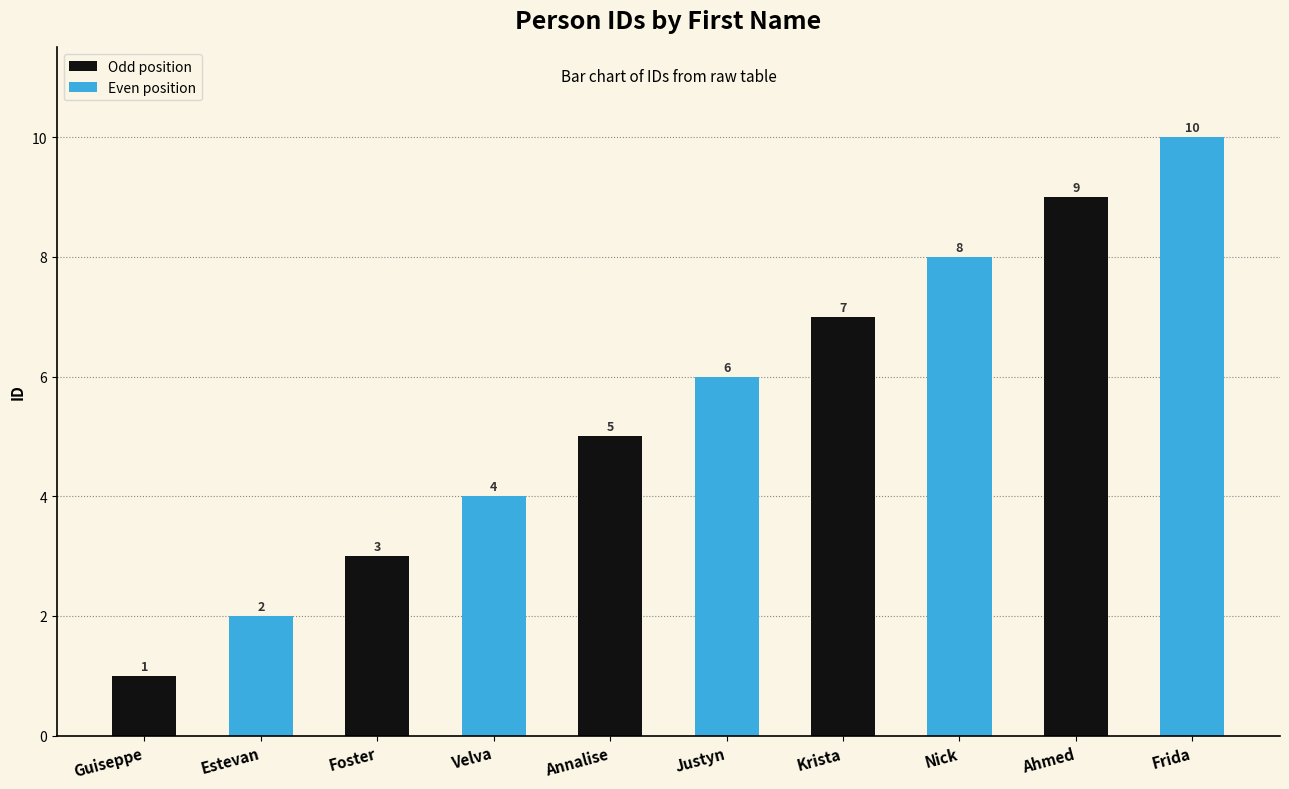

List the labels in order of value, largest first.

Frida, Ahmed, Nick, Krista, Justyn, Annalise, Velva, Foster, Estevan, Guiseppe